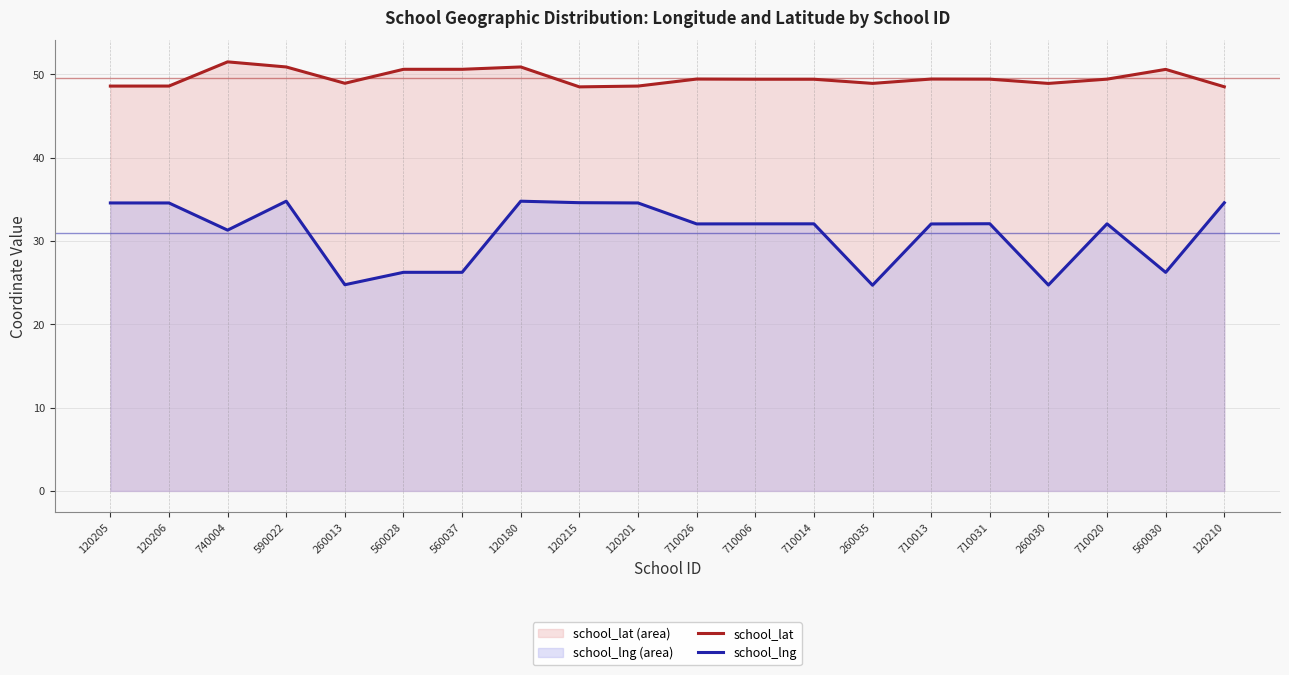

What is the highest value of the school_lng series?

34.8